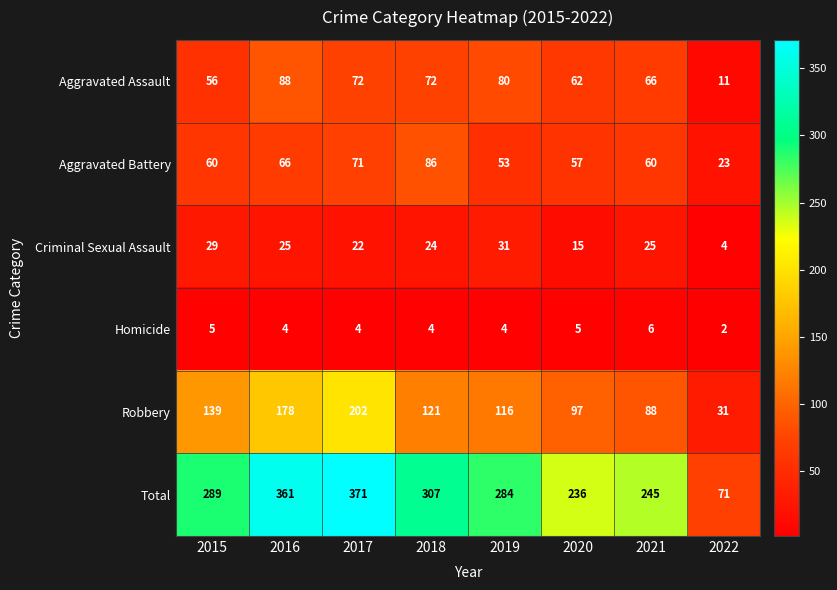

Rank the series by their maximum value, from highest to lowest.

Total, Robbery, Aggravated Assault, Aggravated Battery, Criminal Sexual Assault, Homicide